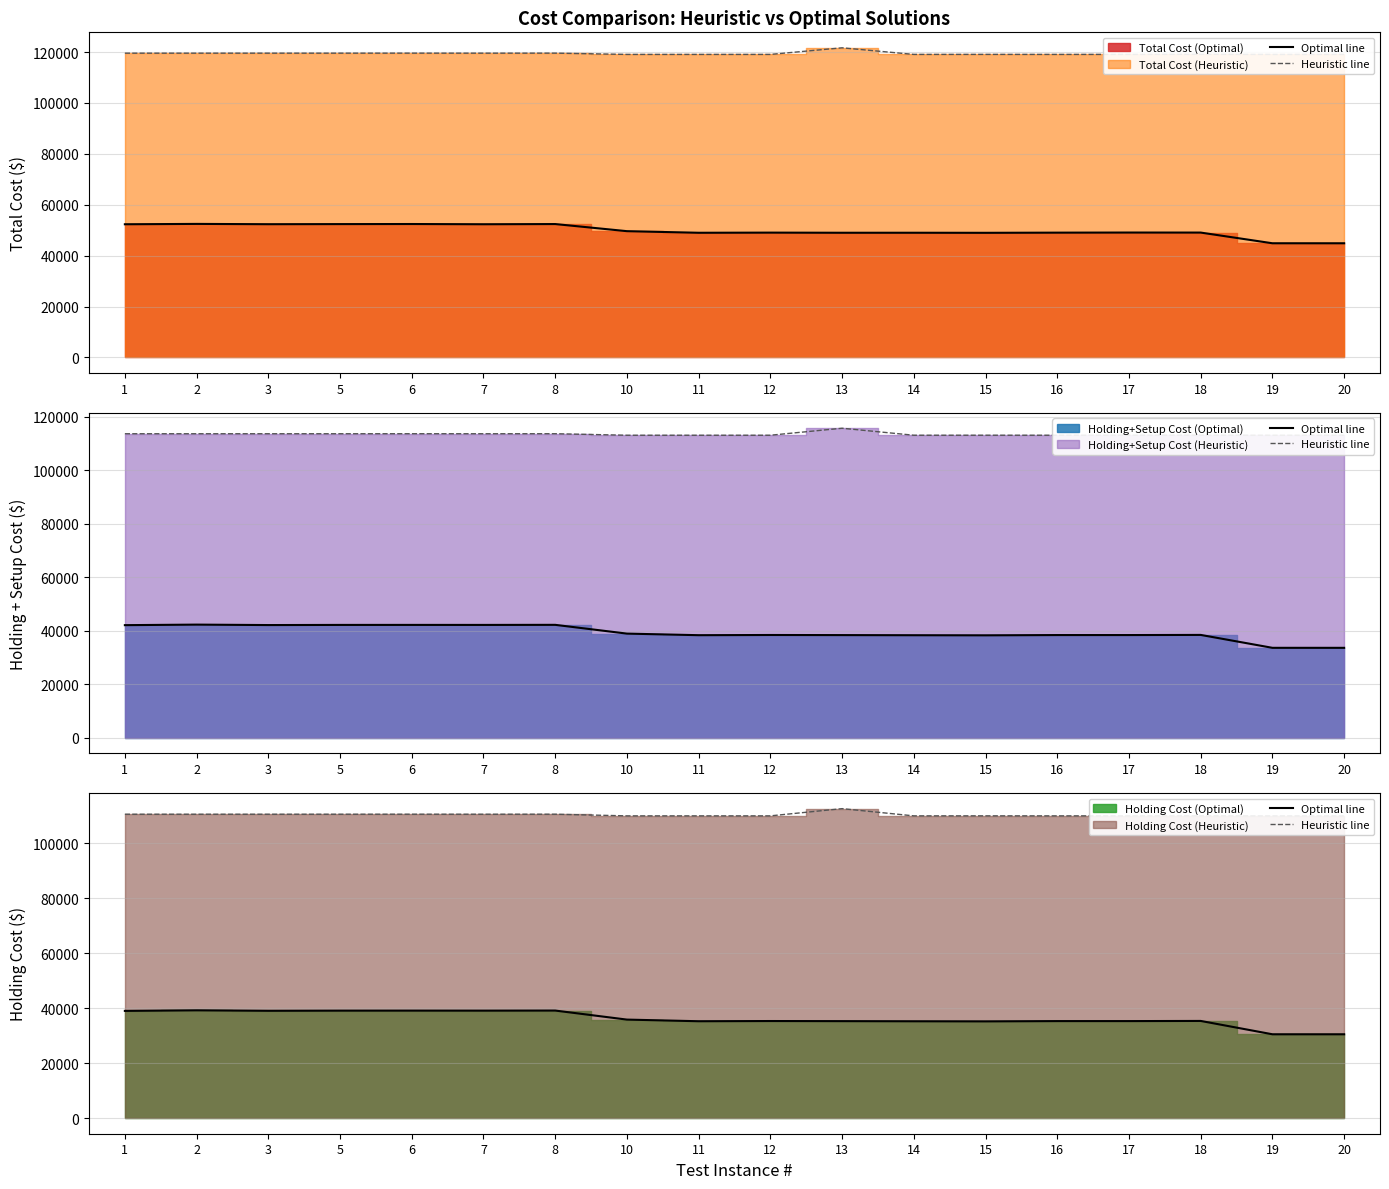

At how many categories does at least one series exceed 78507?

18